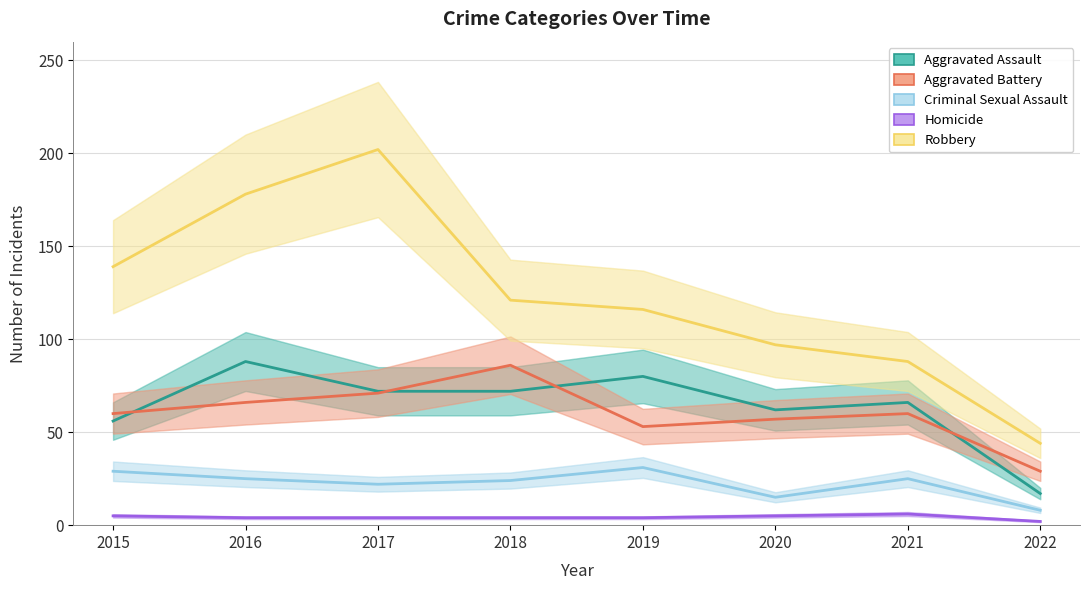

Which has a higher value, 2020 or 2021?

2021